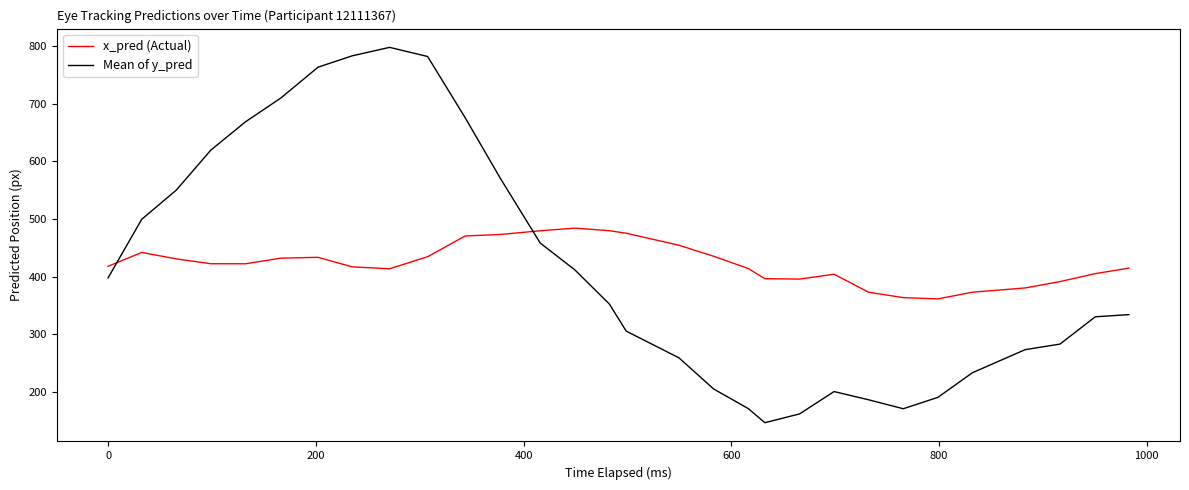

Rank the series by their maximum value, from highest to lowest.

Mean of y_pred, x_pred (Actual)